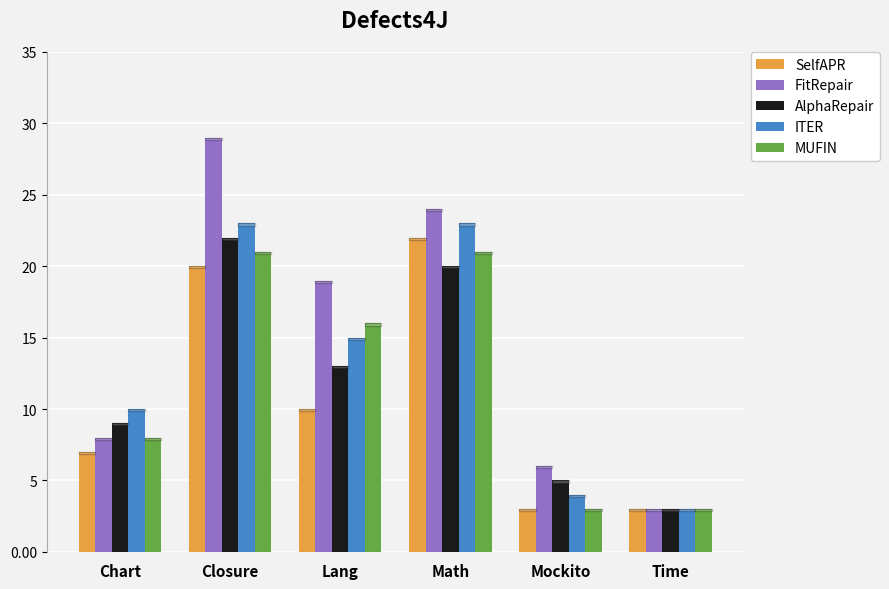

At which label does AlphaRepair first exceed 13?

Closure